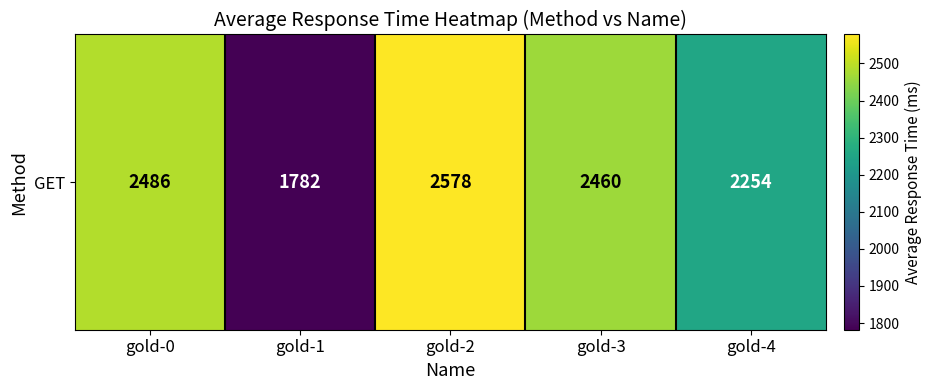

Between gold-3 and gold-1, which is larger?

gold-3